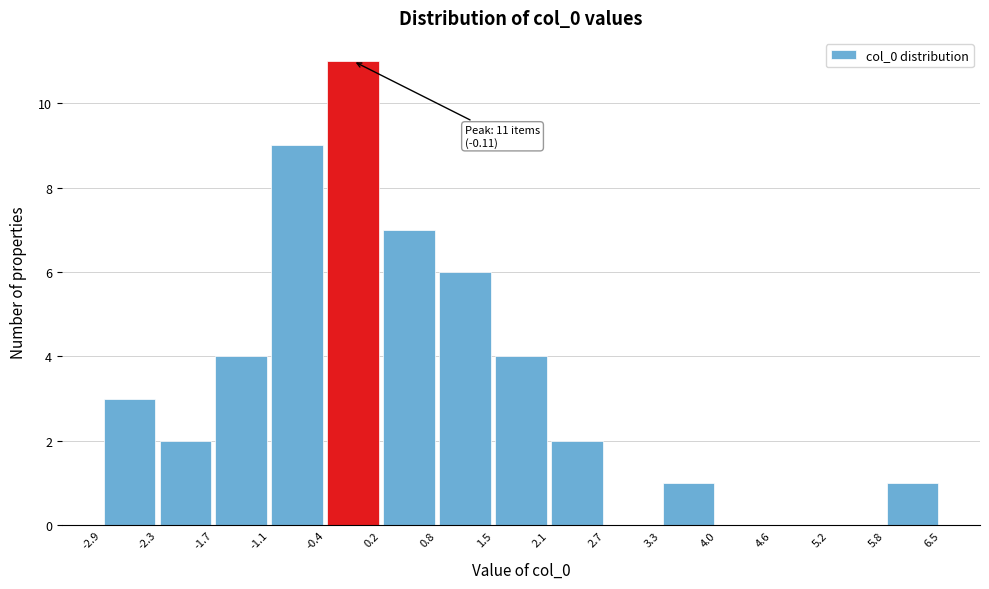

Which range on the x-axis has the tallest bar?

-0.4 to 0.2